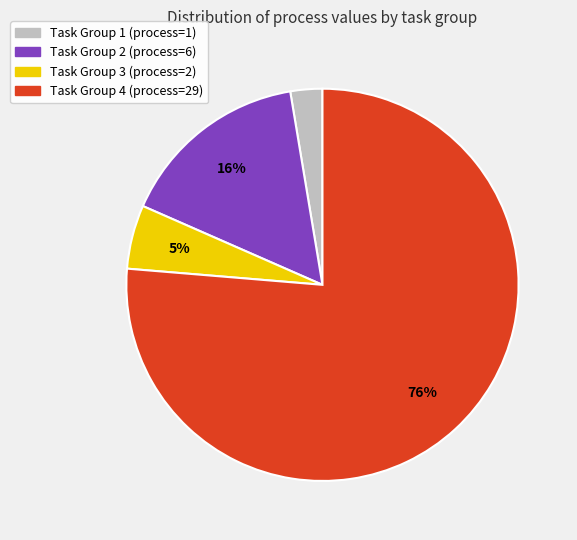

Which category has the biggest portion of the pie?

Task Group 4